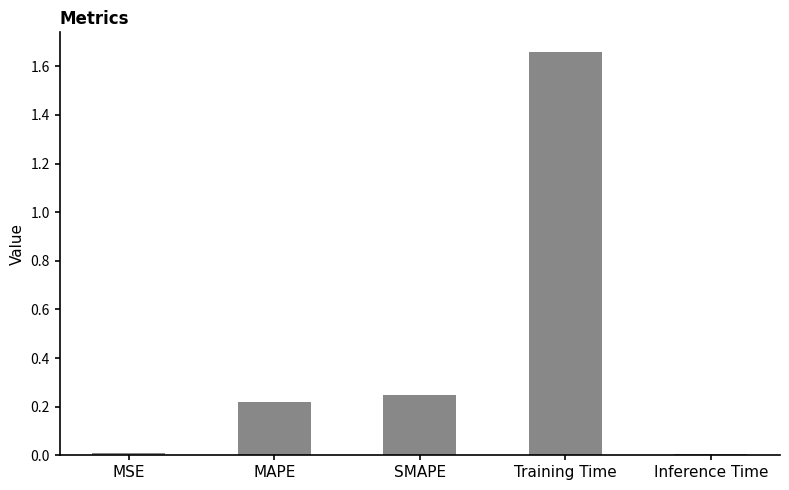

Is it true that the value at MAPE is 0.1?

False